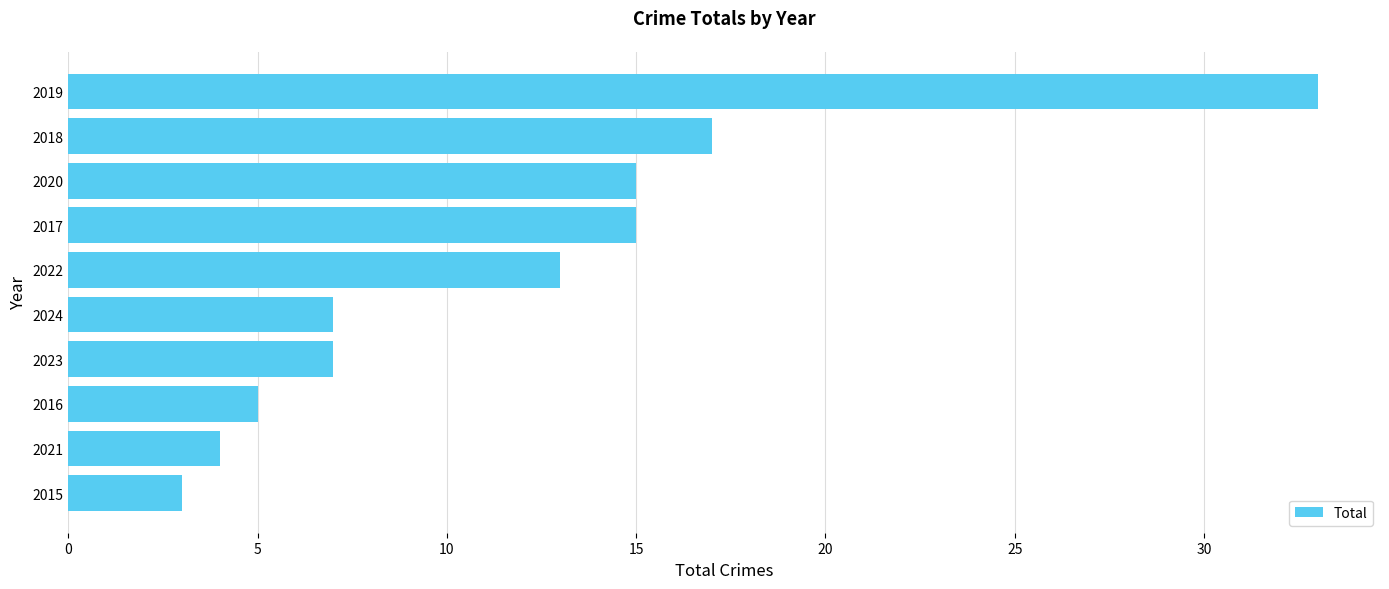

What is the sum of the values at 2015 and 2021?

7